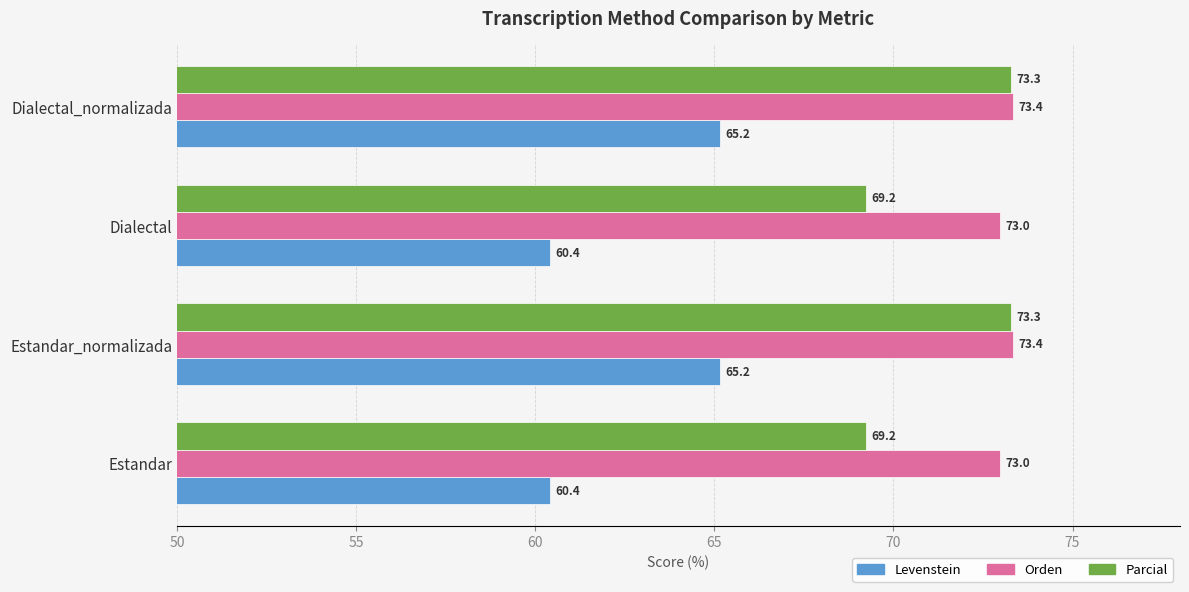

What is the lowest value of the Levenstein series?

60.4